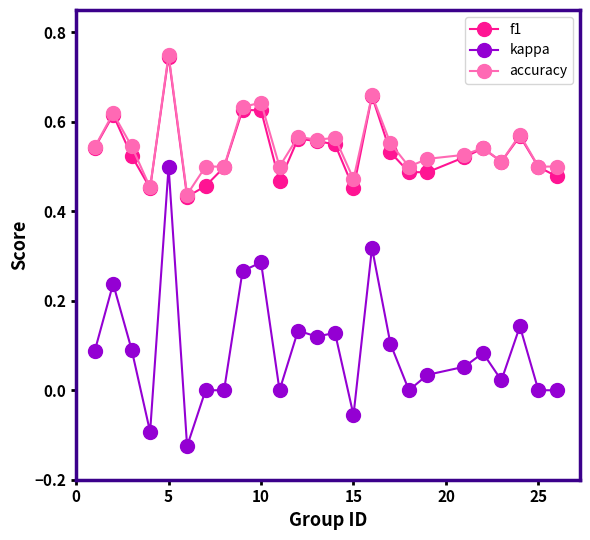

True or false: kappa and f1 intersect in this chart.

False